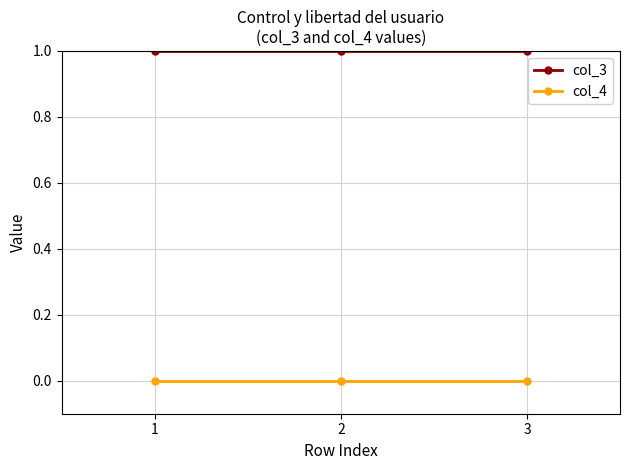

True or false: col_3 has a value of 0 at 1.

False